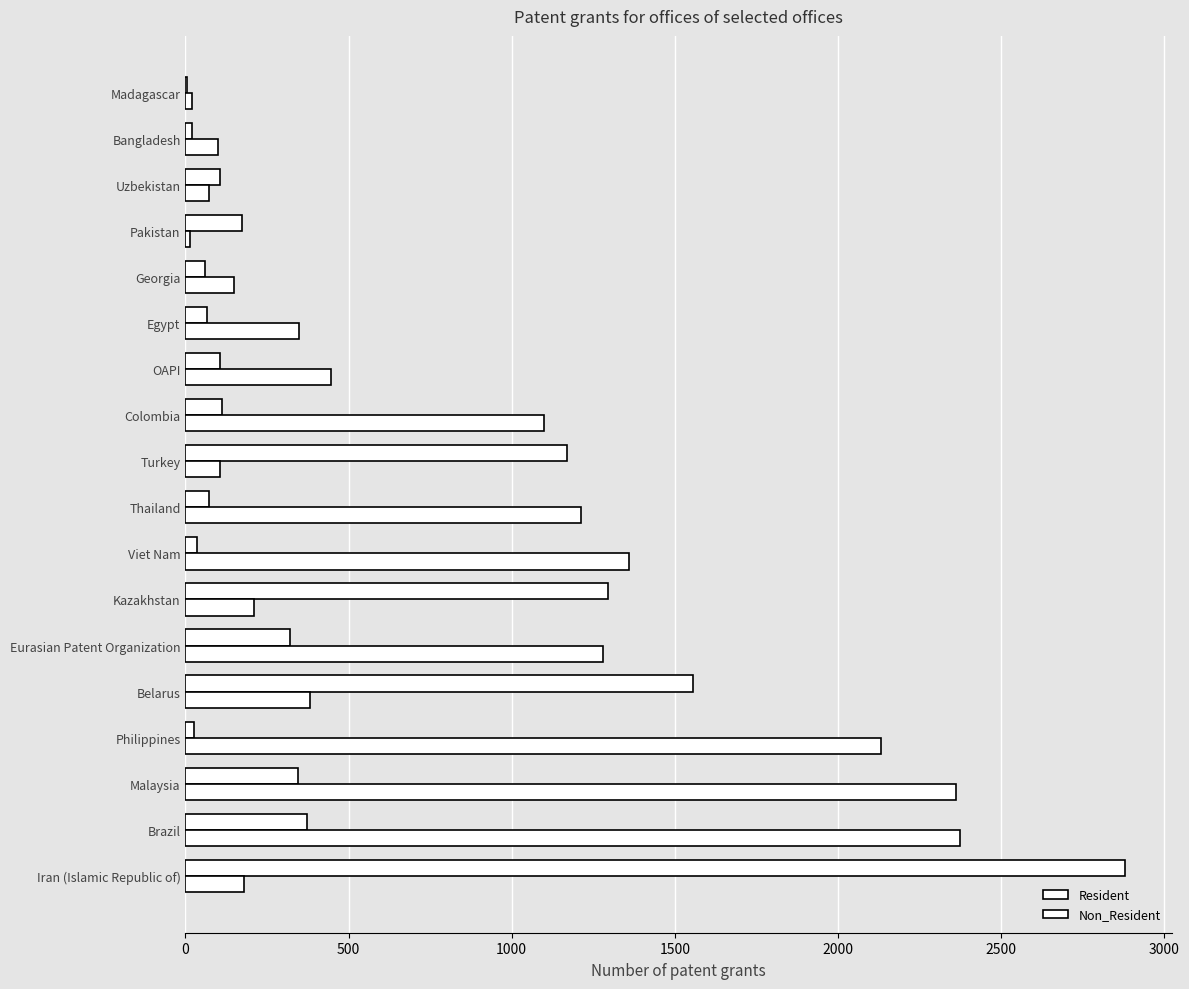

How many data points does each series have?

18